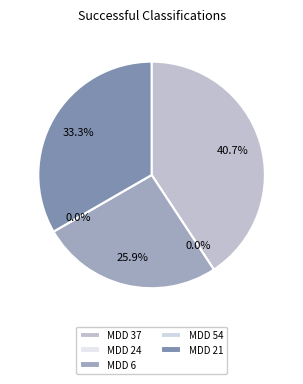

Do MDD 37 and MDD 21 together represent more than half of the pie?

Yes